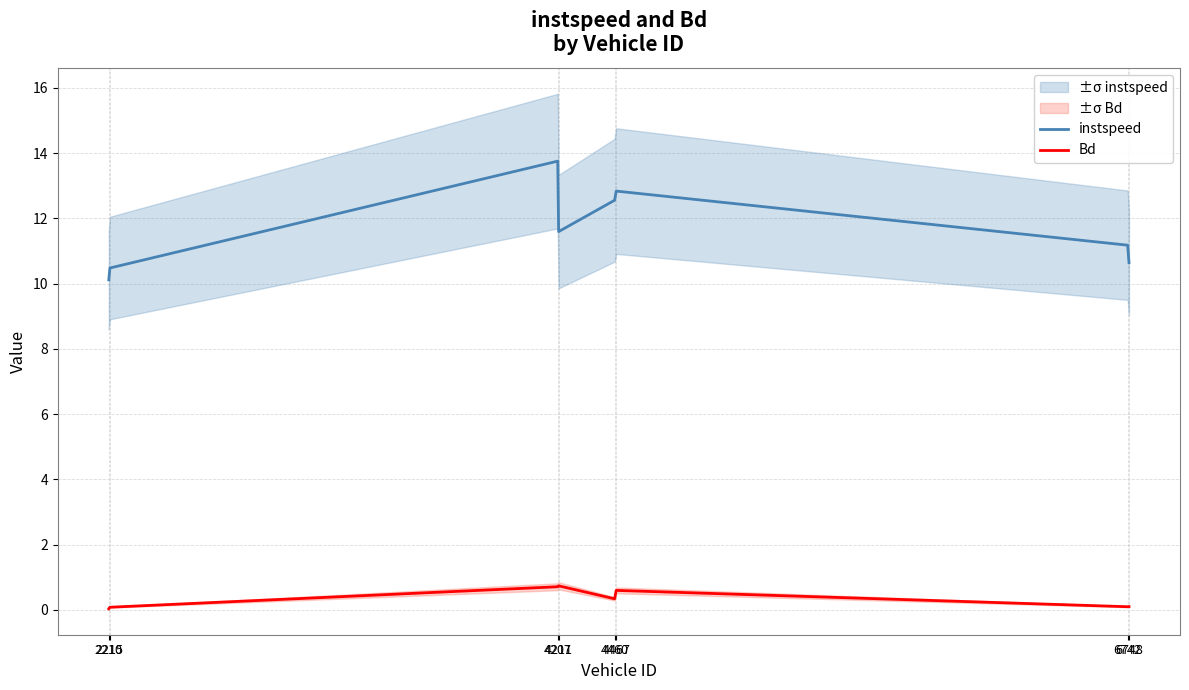

Reading right to left, list all the values displayed in this chart.

instspeed: 6748=10.6	6742=11.2	4467=12.8	4460=12.6	4211=11.6	4207=13.8	2215=10.5	2210=10.1
Bd: 6748=0.1	6742=0.1	4467=0.6	4460=0.3	4211=0.7	4207=0.7	2215=0.1	2210=0.0